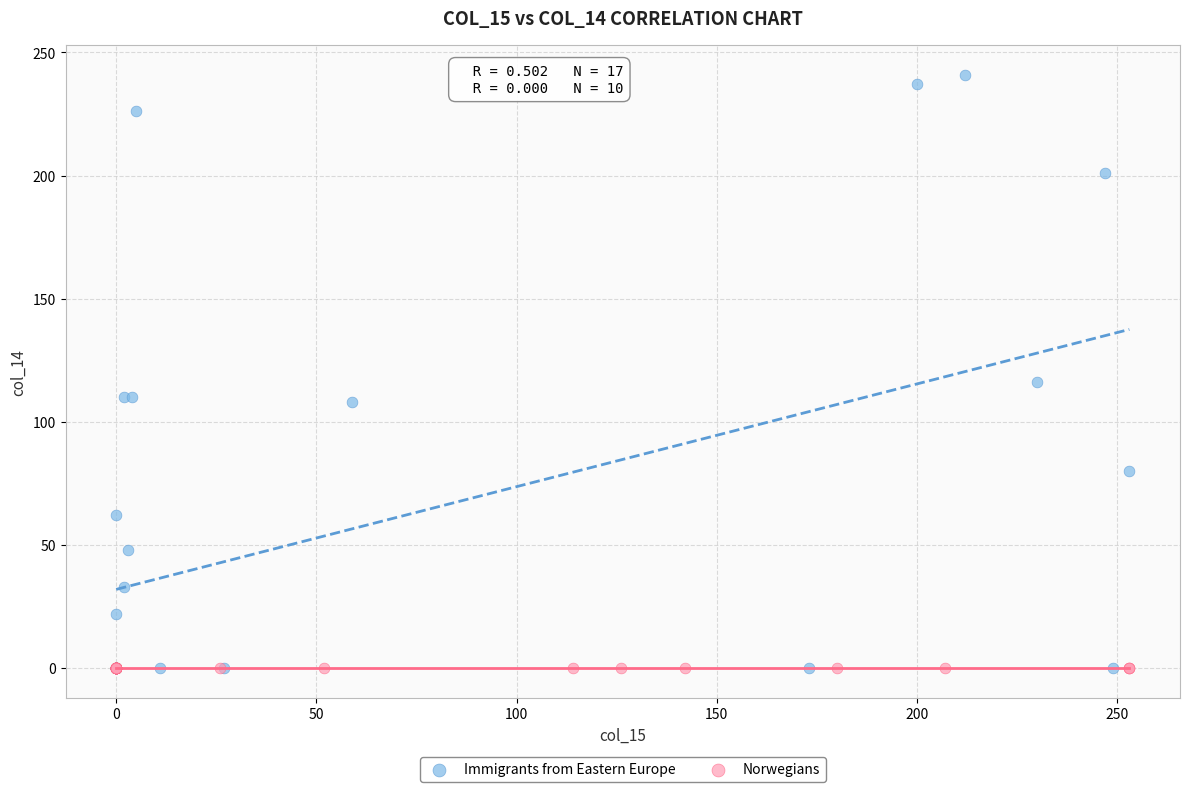

Which series contains the highest Y value?

Immigrants from Eastern Europe